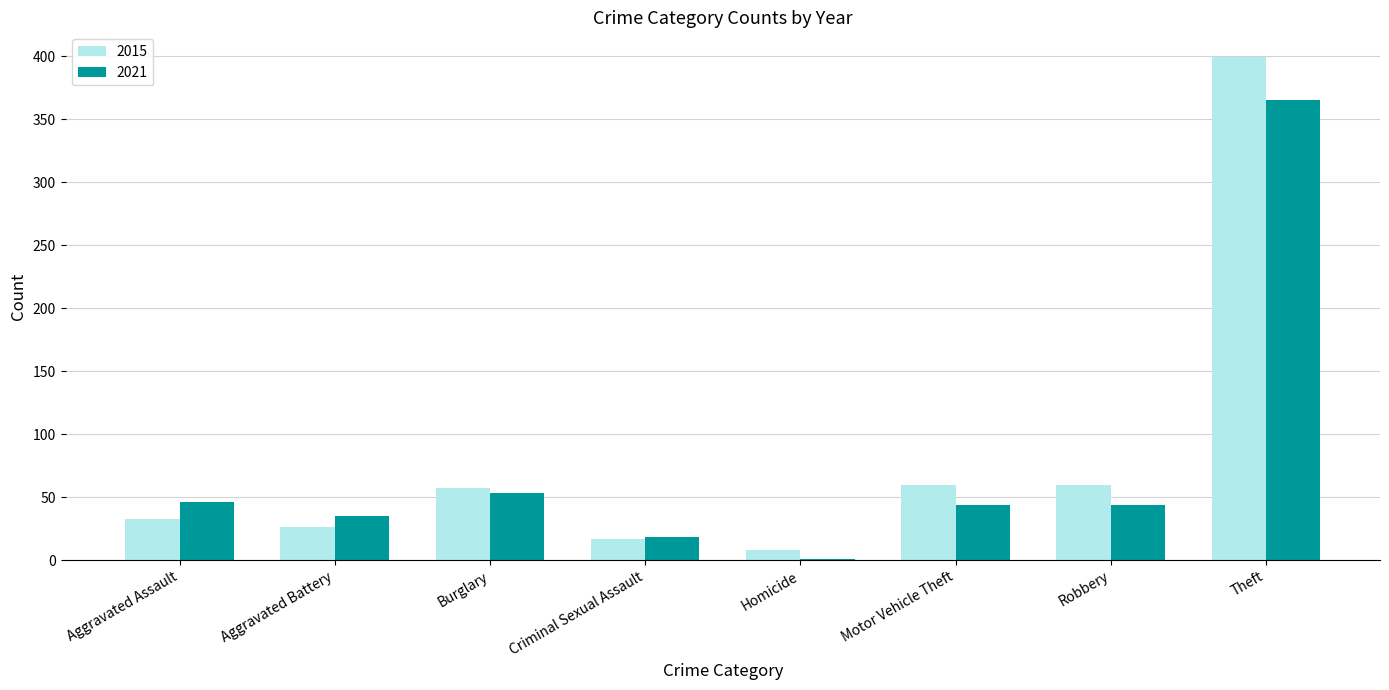

At which category is the sum across all series the highest?

Theft